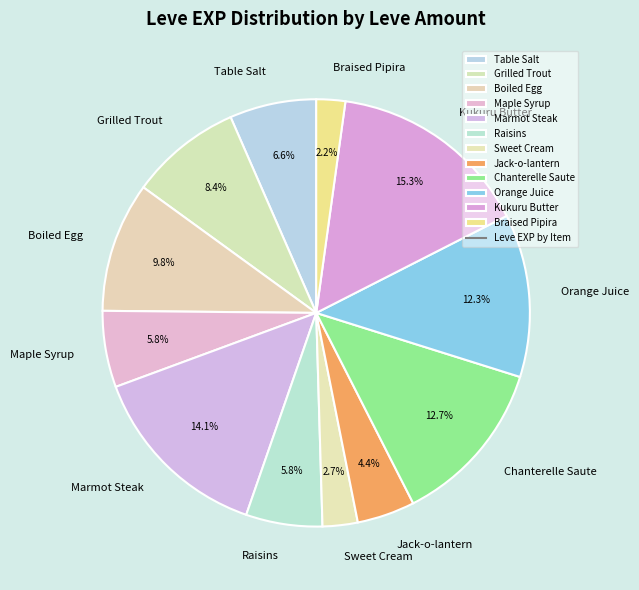

To the nearest percent, what is the average slice percentage?

8%